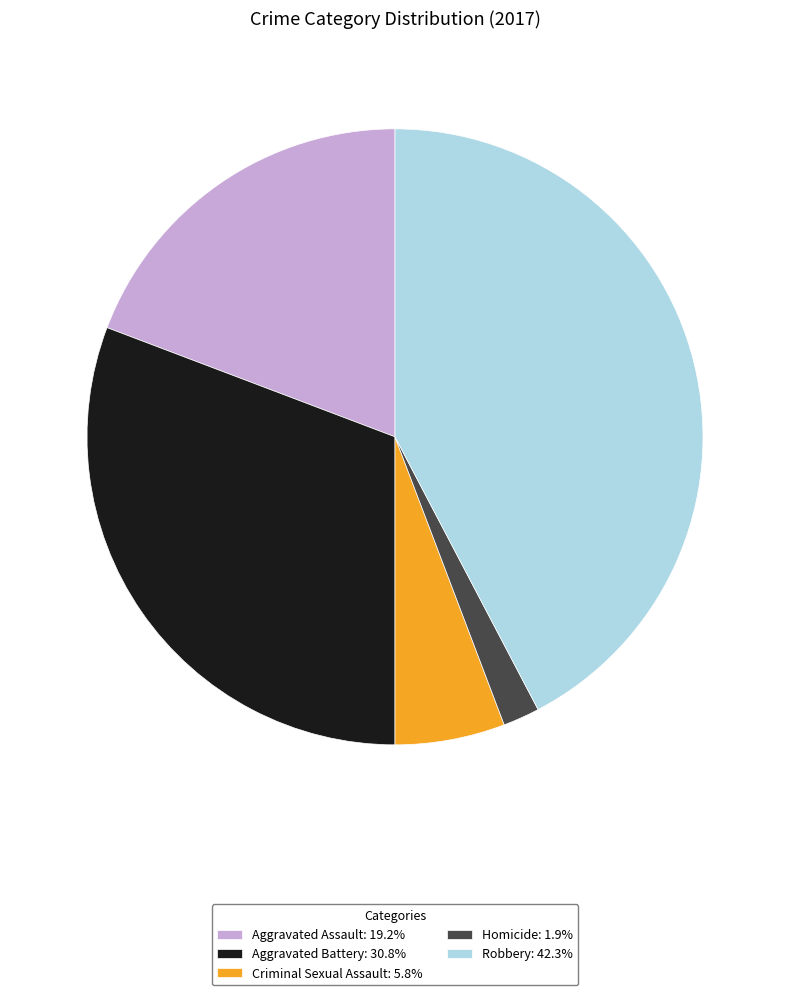

Do Aggravated Assault: 19.2% and Homicide: 1.9% together represent more than half of the pie?

No